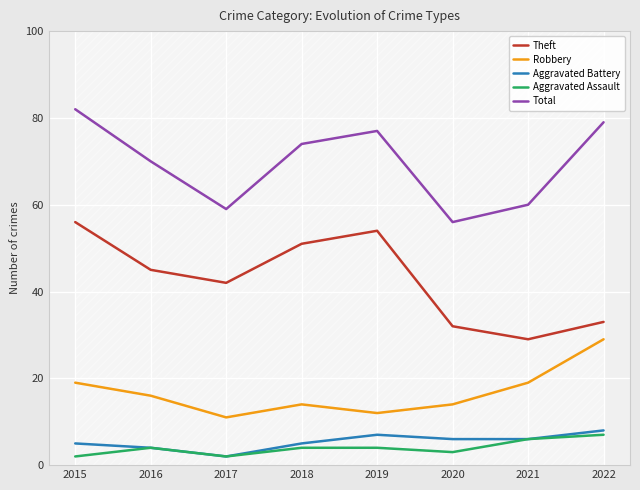

True or false: Robbery has a value of 20 at 2018.

False